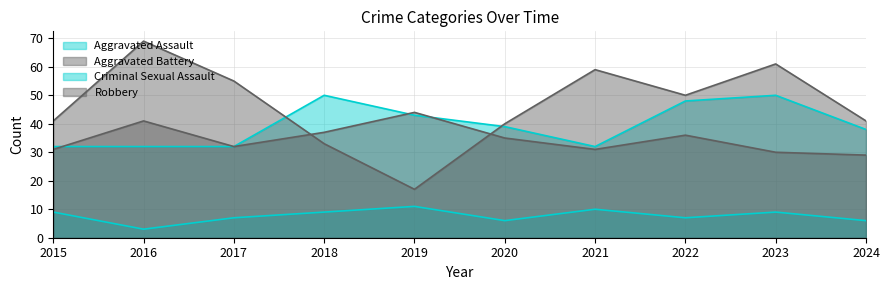

What is the value of the Aggravated Battery point at the 6th from the left?

35